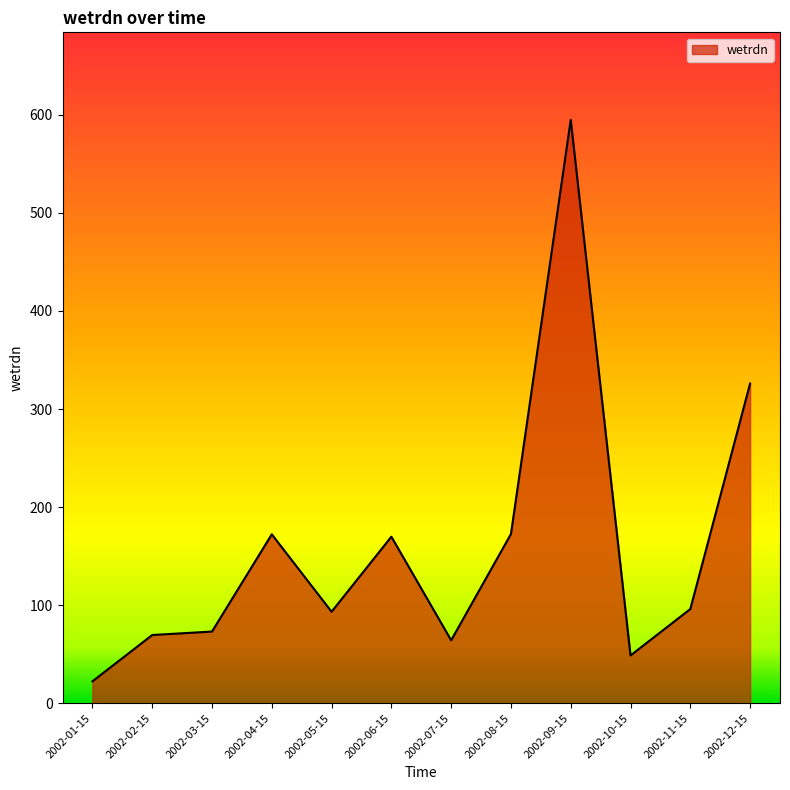

Which label corresponds to the largest value in the chart?

2002-09-15